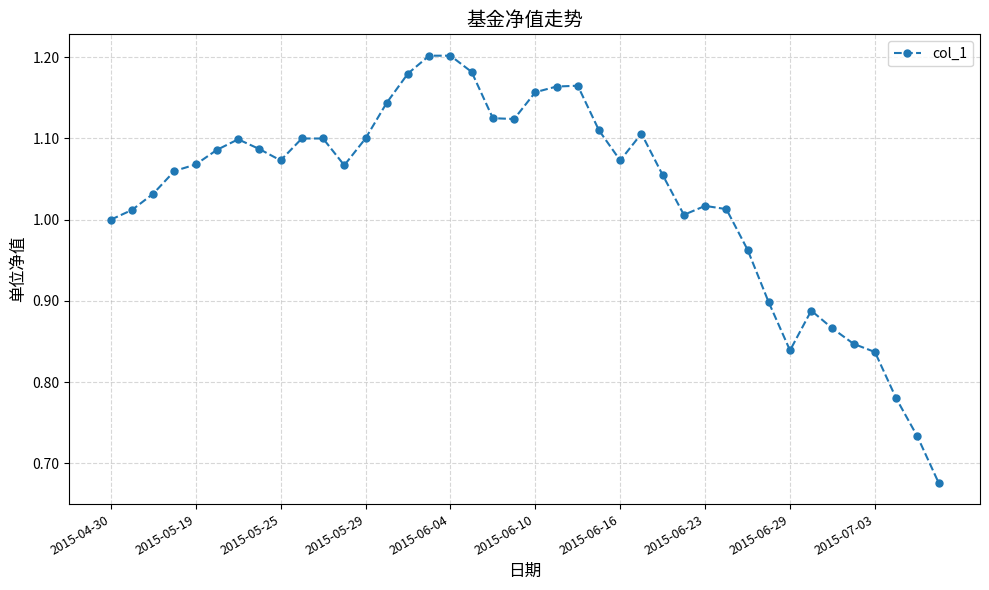

True or false: the data has more than 2 interior local peaks.

True